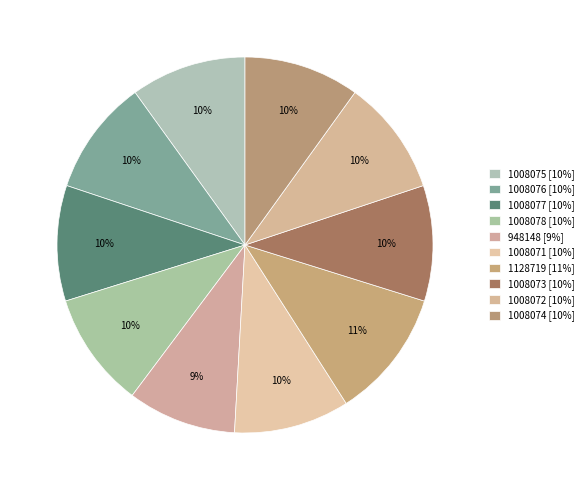

The 1008073 slice represents 10% of the pie. True or false?

True